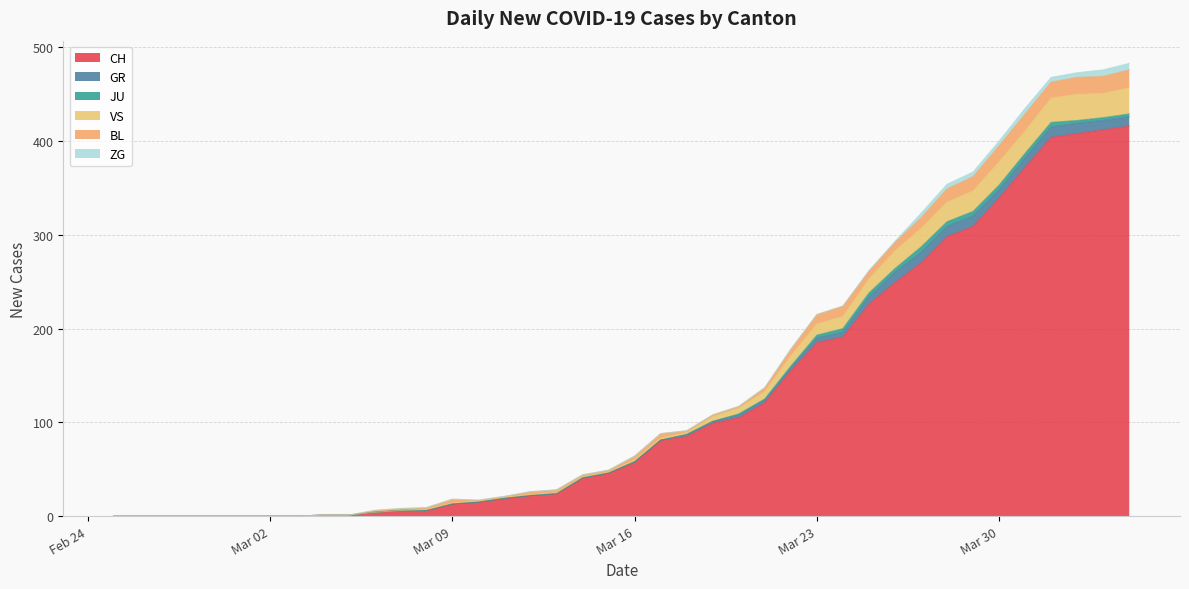

Where do GR and BL first cross each other?

24 and 25